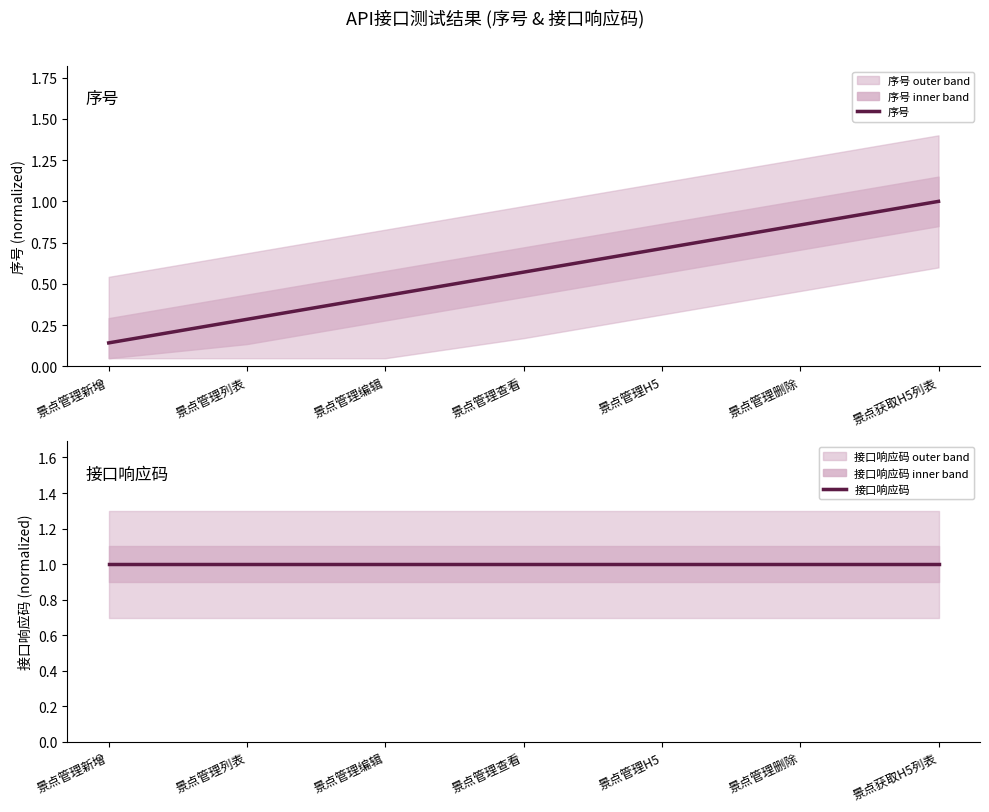

How many lines are shown in the chart?

2